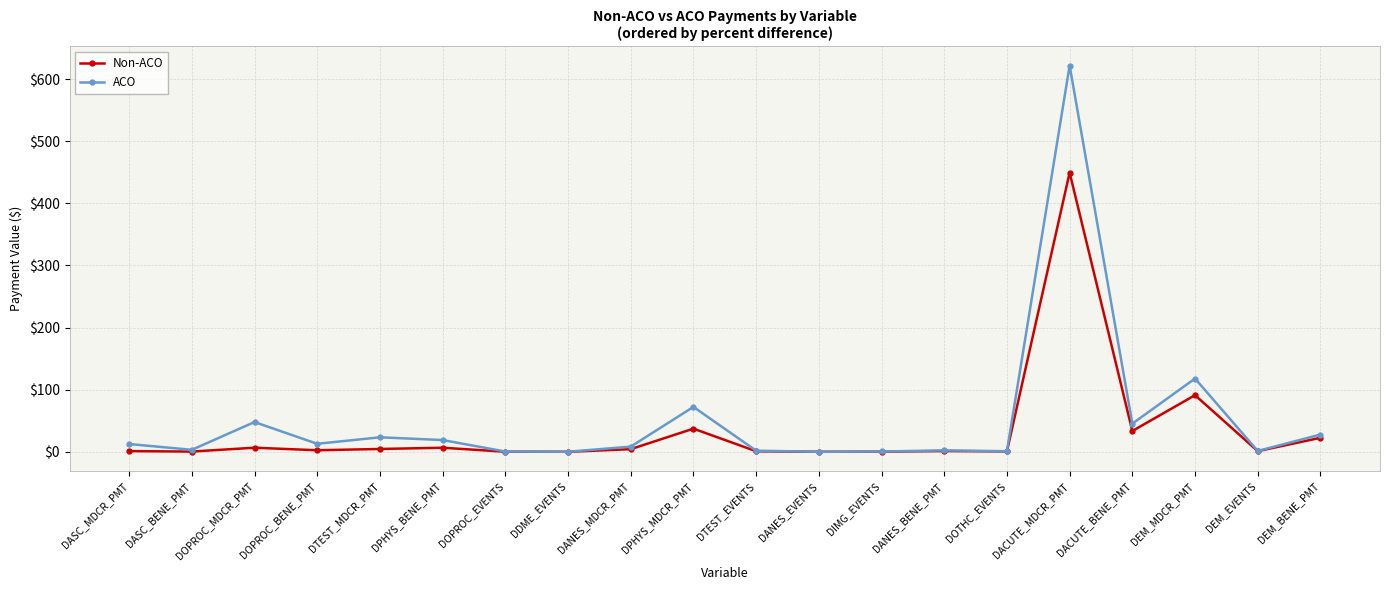

What is the sum of all Non-ACO values?

664.7